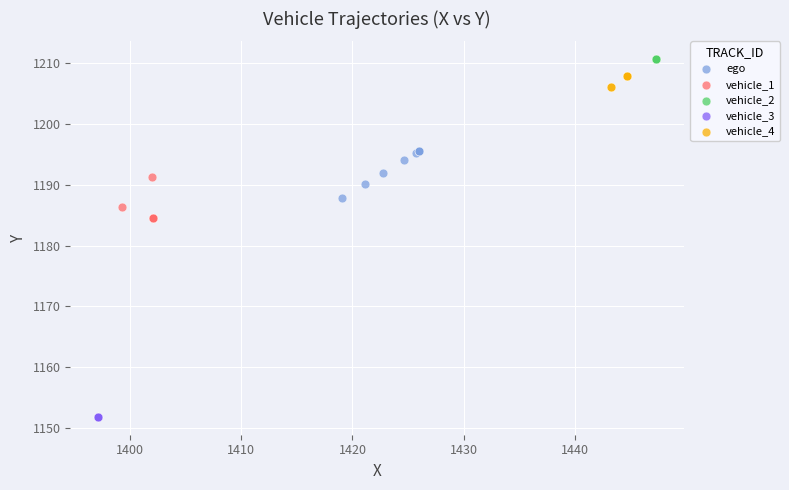

Which series contains the lowest Y value?

vehicle_3